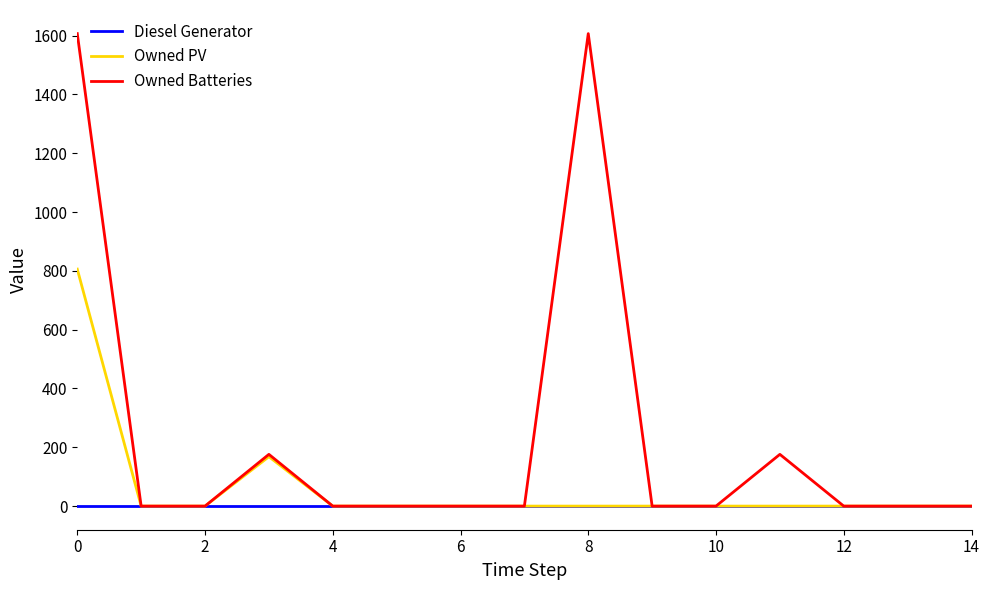

Which series has the largest total across all categories?

Owned Batteries